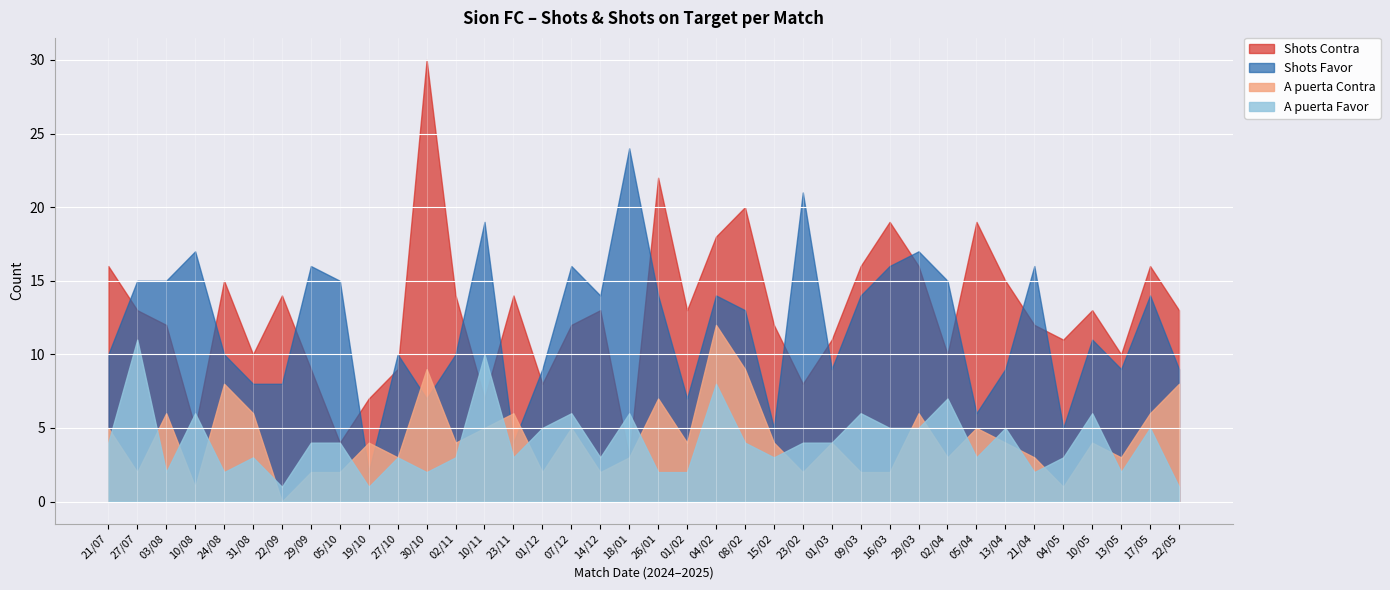

How many values in the Shots Contra series are below 13?

18